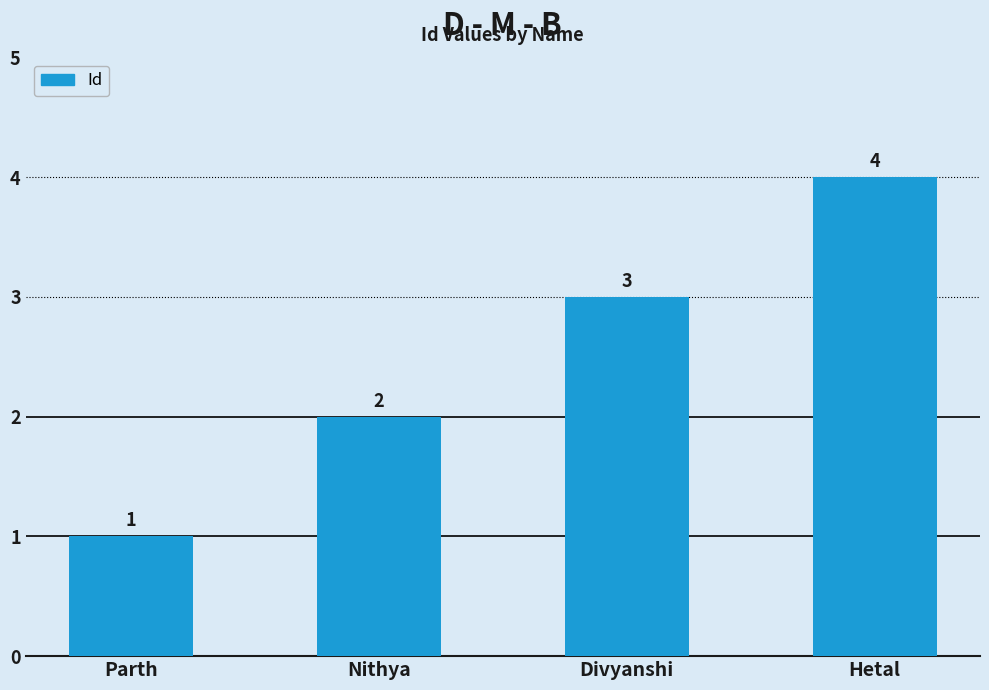

Reading left to right, list all the values displayed in this chart.

Parth=1	Nithya=2	Divyanshi=3	Hetal=4